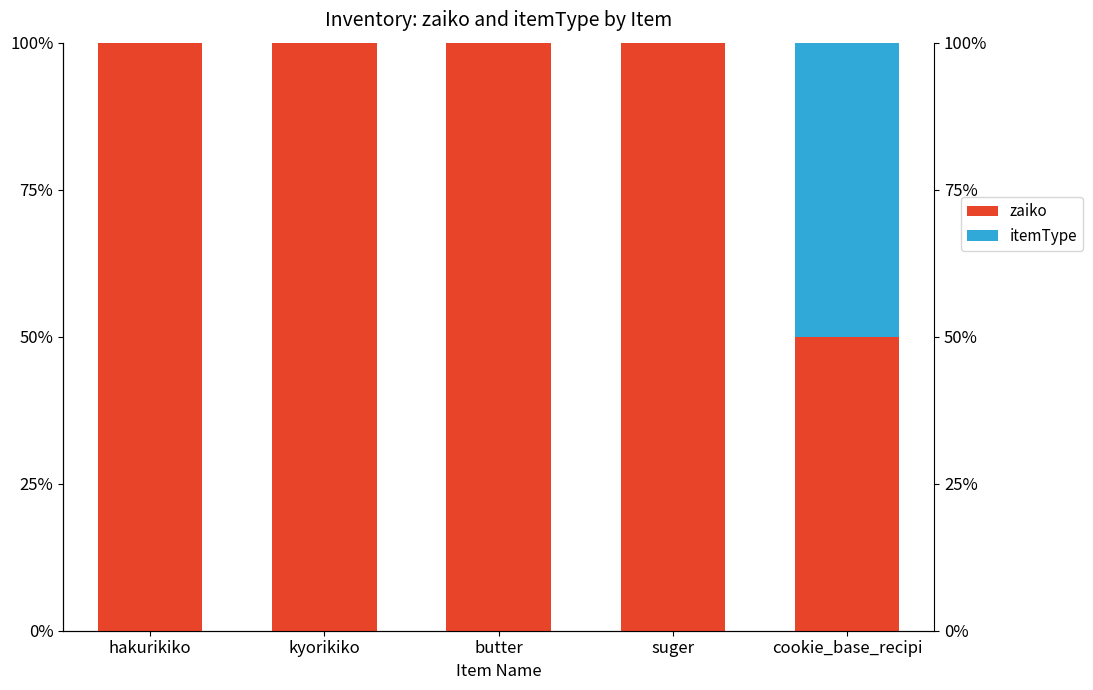

Is the value of zaiko at cookie_base_recipi greater than the value of itemType at butter?

Yes